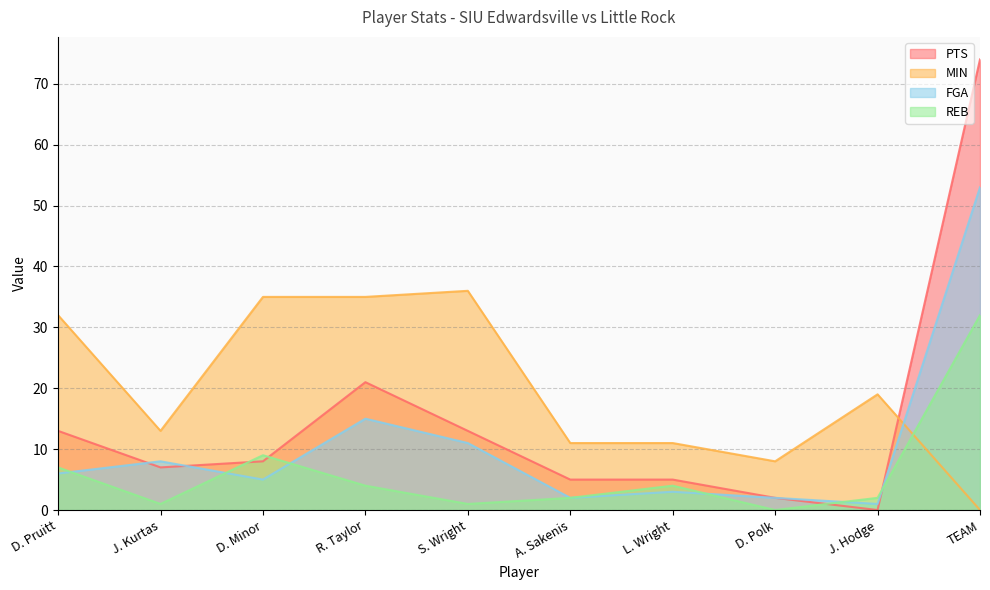

Rank the categories by MIN value from highest to lowest.

S. Wright, D. Minor, R. Taylor, D. Pruitt, J. Hodge, J. Kurtas, A. Sakenis, L. Wright, D. Polk, TEAM